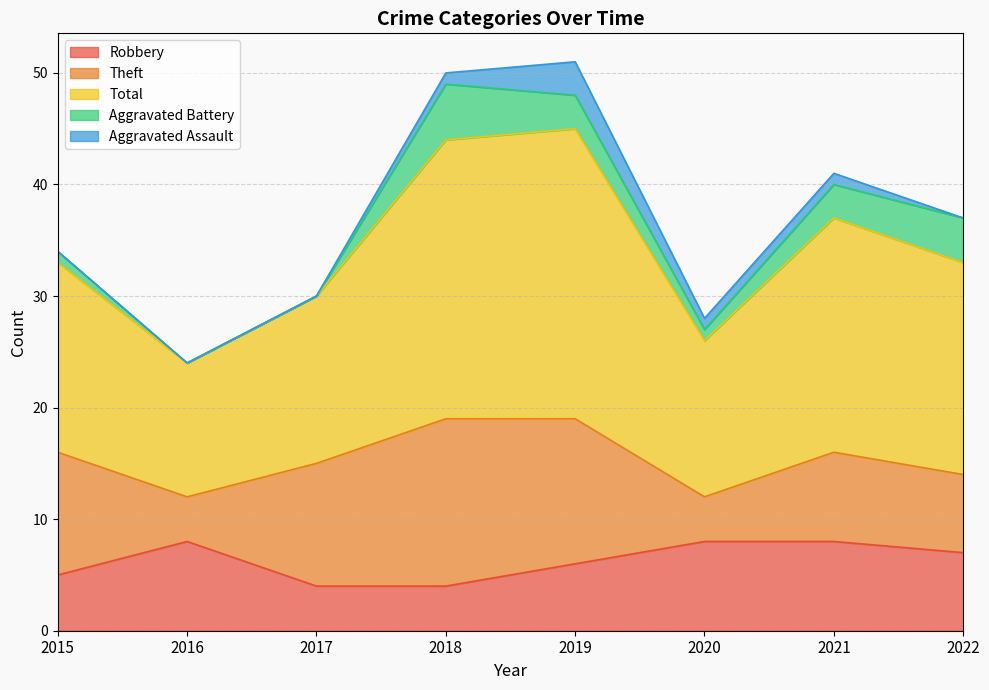

What is the sum of the Aggravated Battery values at 2015 and 2018?

6